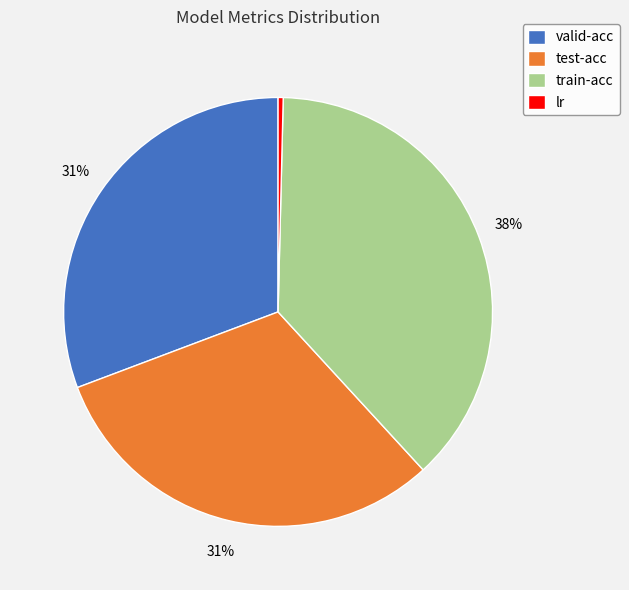

How many segments does this pie chart have?

4